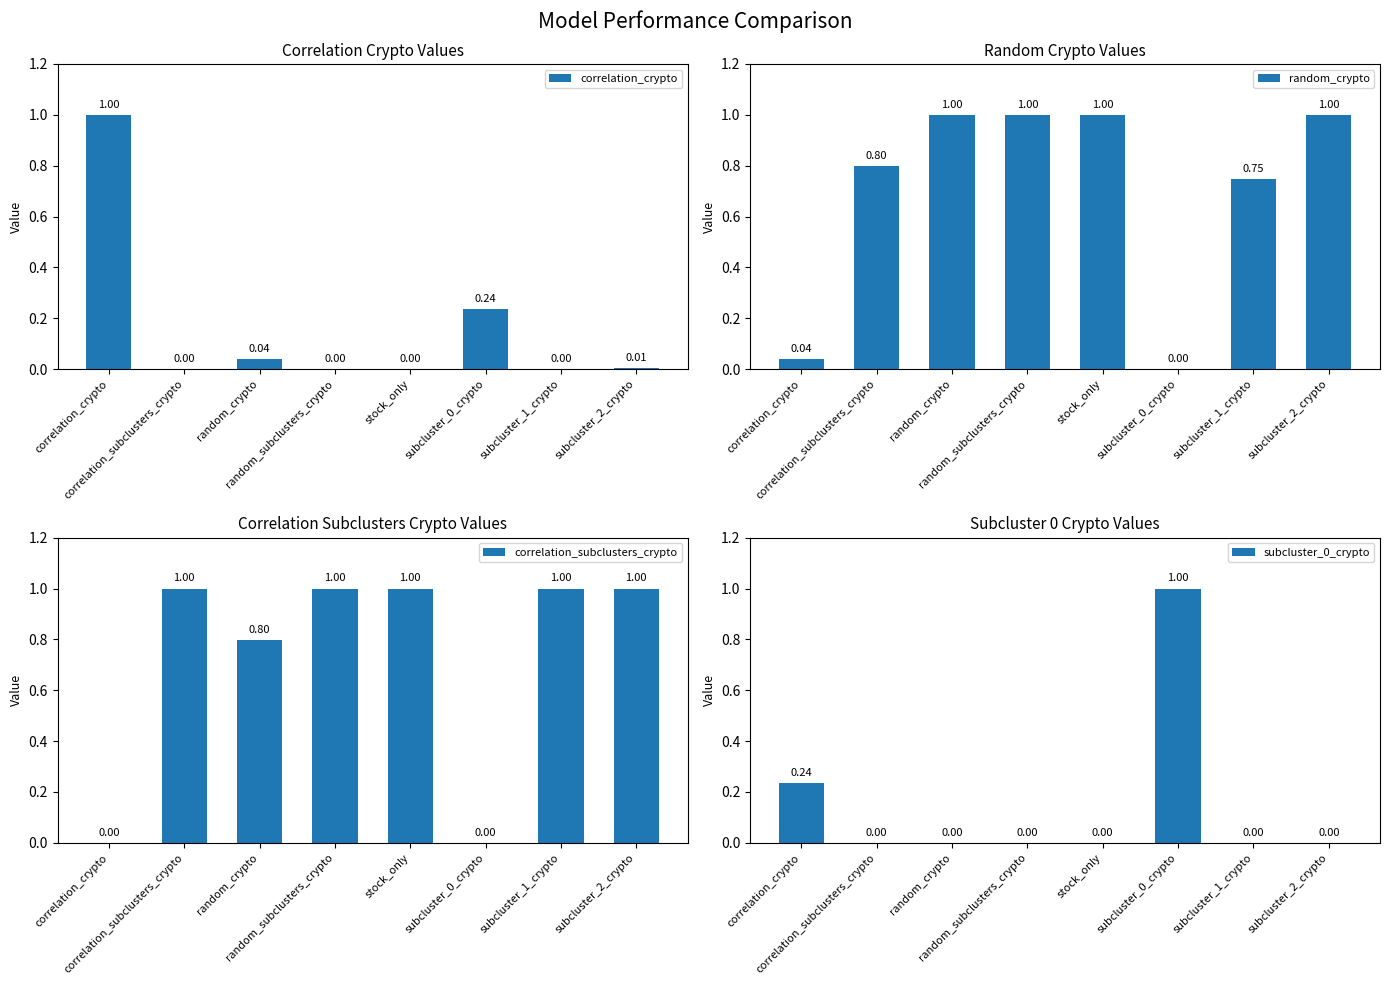

The value of correlation_crypto at subcluster_2_crypto is 0.0. True or false?

True